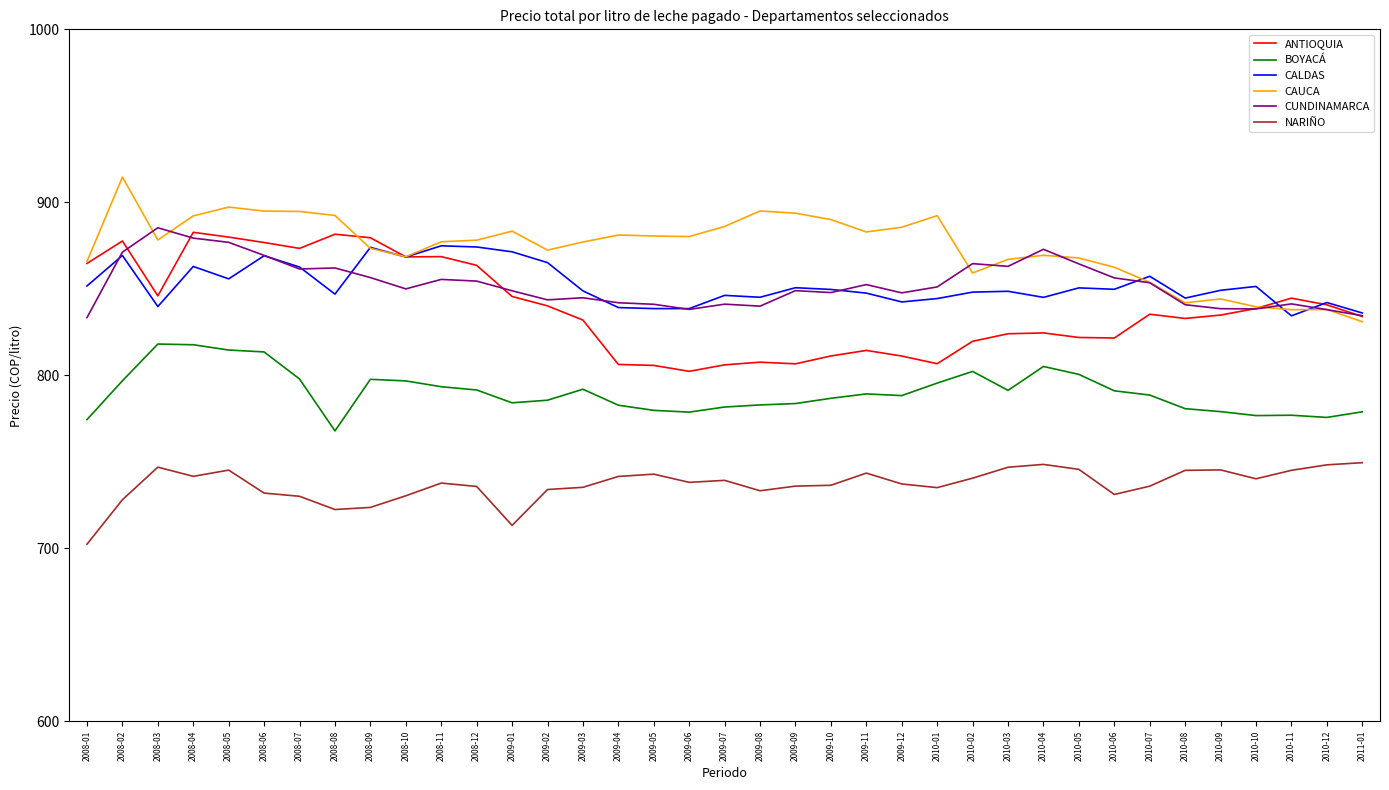

How many distinct data groups are displayed?

6